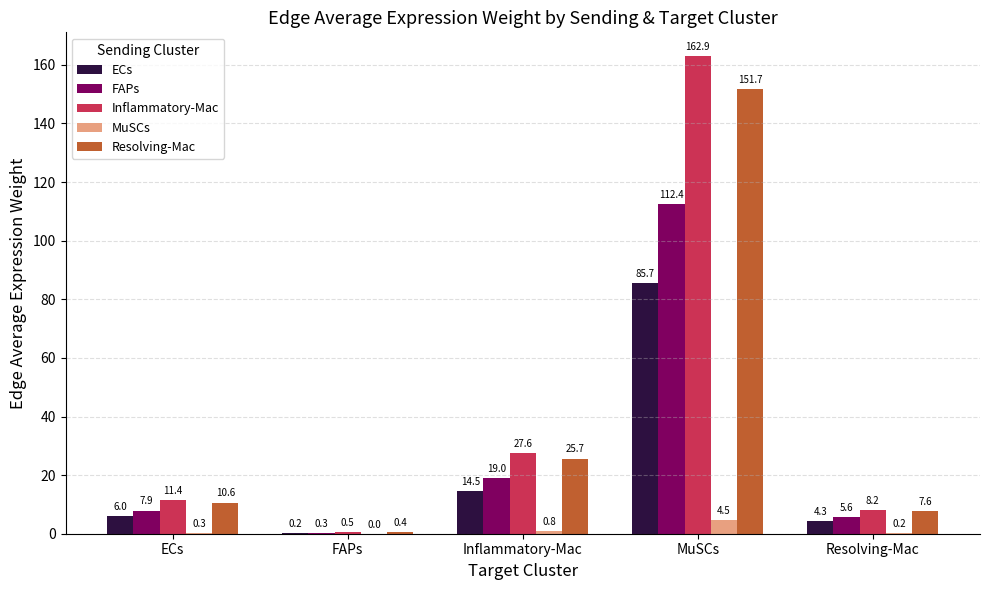

What is the sum of the ECs values at ECs and Inflammatory-Mac?

20.5